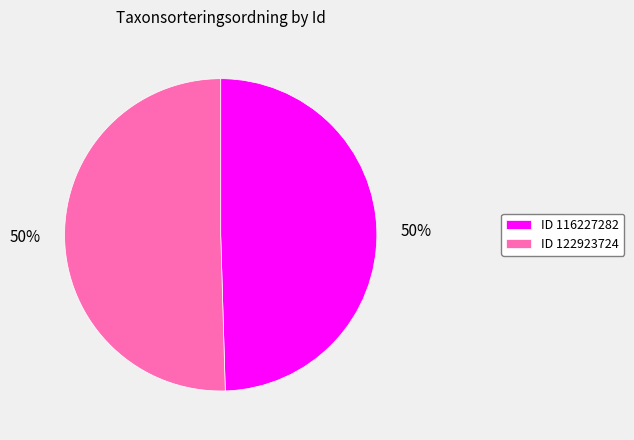

Combined, do ID 116227282 and ID 122923724 account for over 50%?

Yes